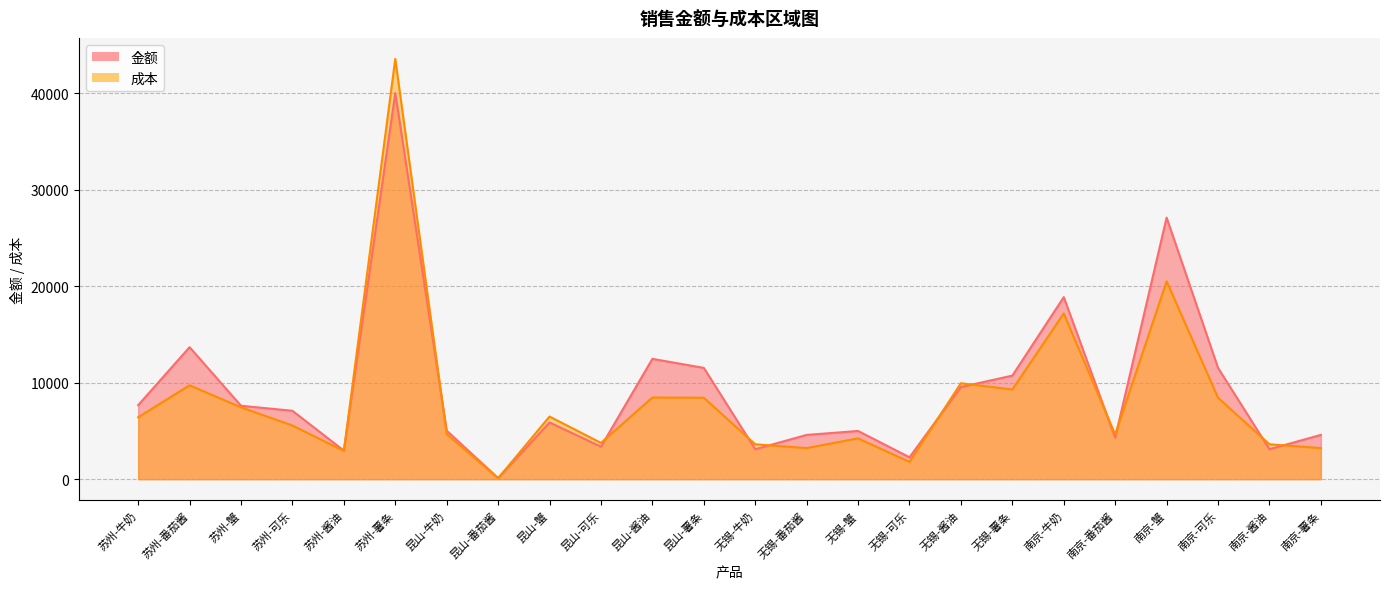

How many lines are shown in the chart?

2